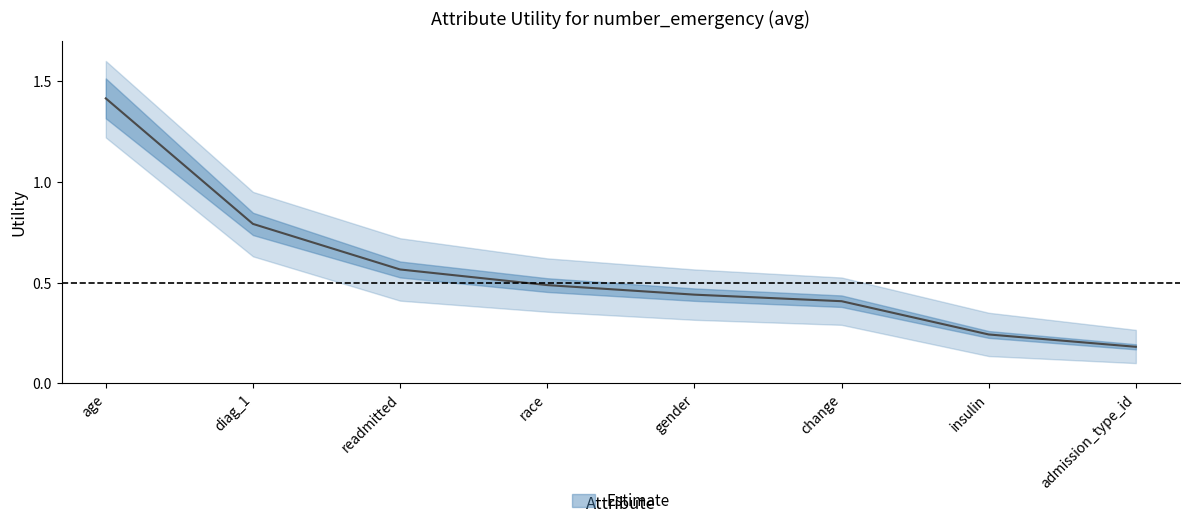

List the labels in order of value, smallest first.

admission_type_id, insulin, change, gender, race, readmitted, diag_1, age